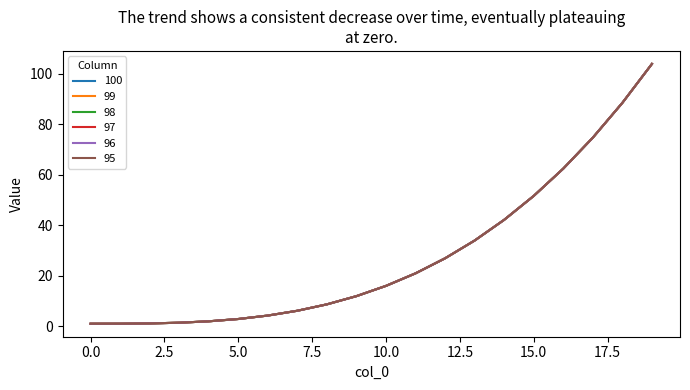

Reading left to right, list all the values displayed in this chart.

100: 1.0	1.0	1.1	1.4	2.0	2.9	4.2	6.1	8.7	11.9	16.0	21.0	26.9	34.0	42.2	51.6	62.4	74.7	88.5	103.9
99: 1.0	1.0	1.1	1.4	2.0	2.9	4.2	6.1	8.7	11.9	16.0	21.0	26.9	34.0	42.2	51.6	62.4	74.7	88.5	103.9
98: 1.0	1.0	1.1	1.4	2.0	2.9	4.2	6.1	8.7	11.9	16.0	21.0	26.9	34.0	42.2	51.6	62.4	74.7	88.5	103.9
97: 1.0	1.0	1.1	1.4	2.0	2.9	4.2	6.1	8.7	11.9	16.0	21.0	26.9	34.0	42.2	51.6	62.4	74.7	88.5	103.9
96: 1.0	1.0	1.1	1.4	2.0	2.9	4.2	6.1	8.7	11.9	16.0	21.0	26.9	34.0	42.2	51.6	62.4	74.7	88.5	103.9
95: 1.0	1.0	1.1	1.4	2.0	2.9	4.2	6.1	8.7	11.9	16.0	21.0	26.9	34.0	42.2	51.6	62.4	74.7	88.5	103.9